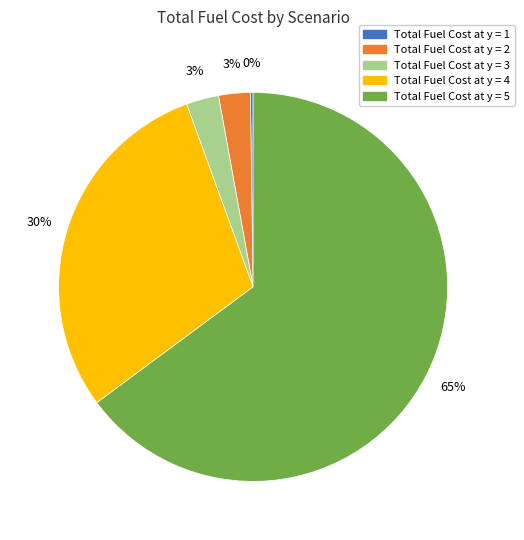

True or false: Total Fuel Cost at y = 3 accounts for 3% of the total.

True